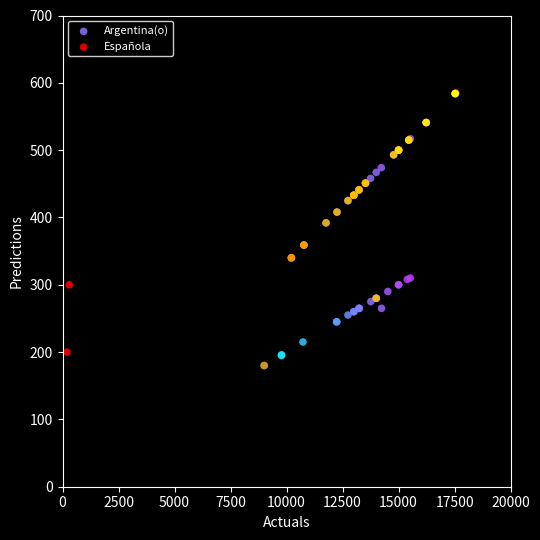

What are all the series names shown in the legend?

Argentina(o), Española